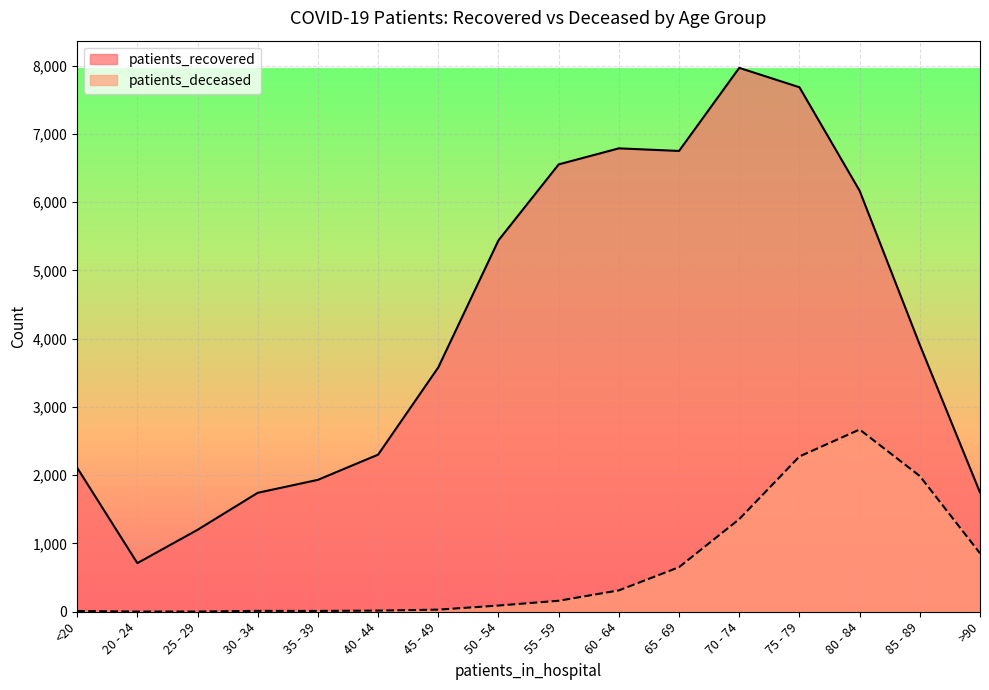

At which category is the sum across all series the highest?

75 - 79